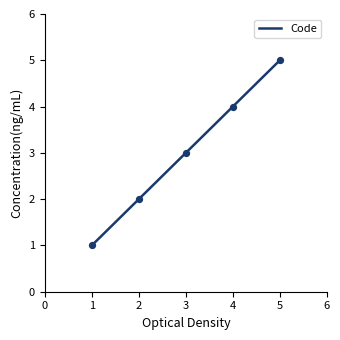

What is the ratio of the value at 2 to the value at 3?

0.7